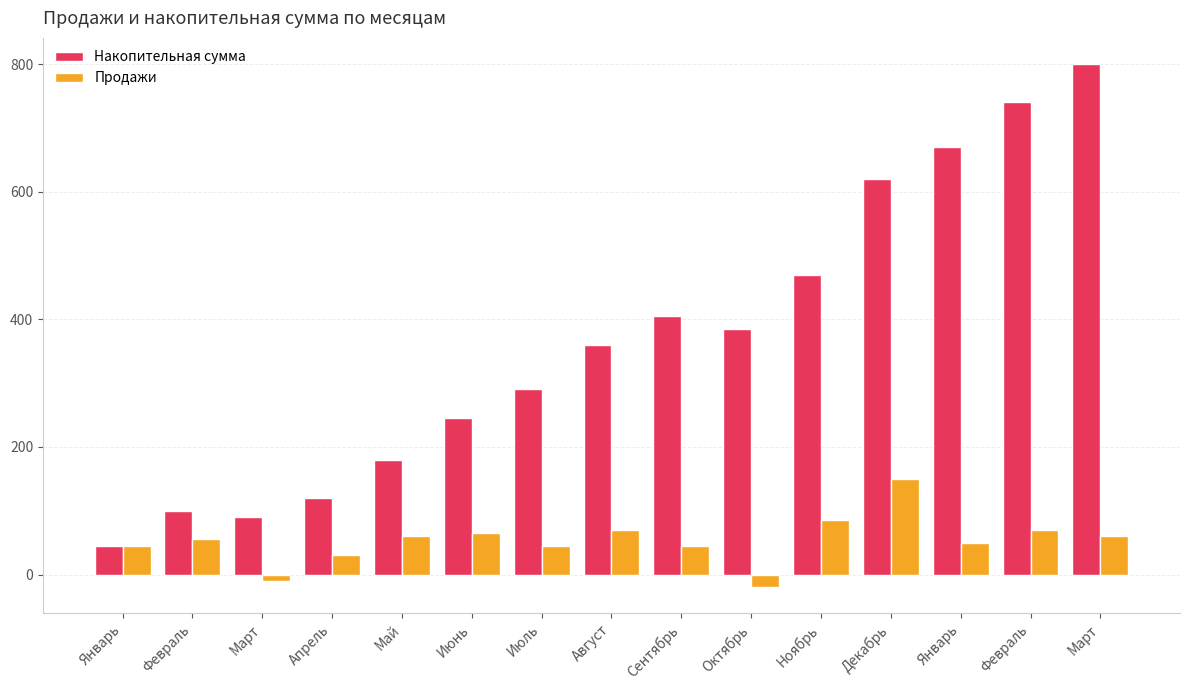

Reading left to right, list all the values displayed in this chart.

Накопительная сумма: 45	100	90	120	180	245	290	360	405	385	470	620	670	740	800
Продажи: 45	55	-10	30	60	65	45	70	45	-20	85	150	50	70	60